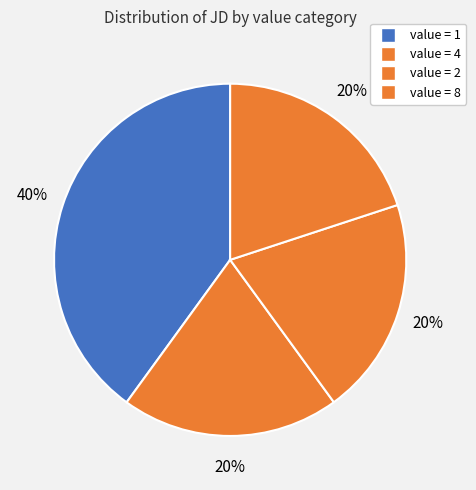

Count the number of slices in the pie.

4